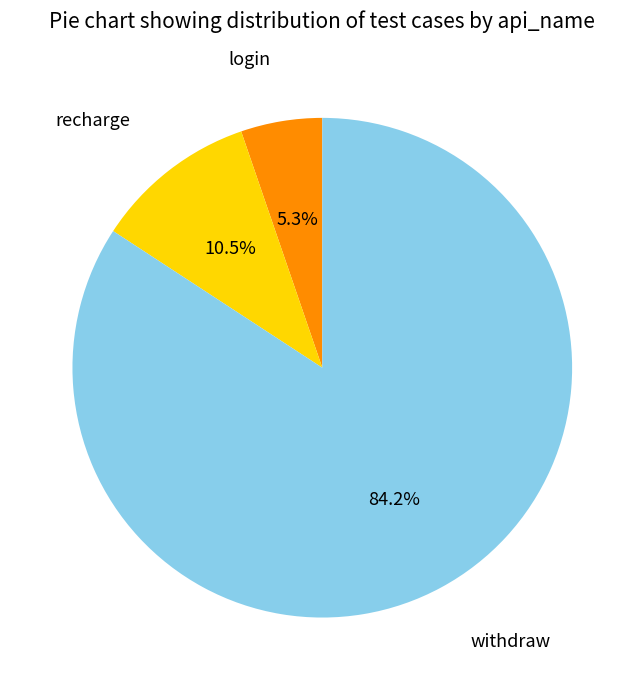

Which has a higher value, recharge or login?

recharge